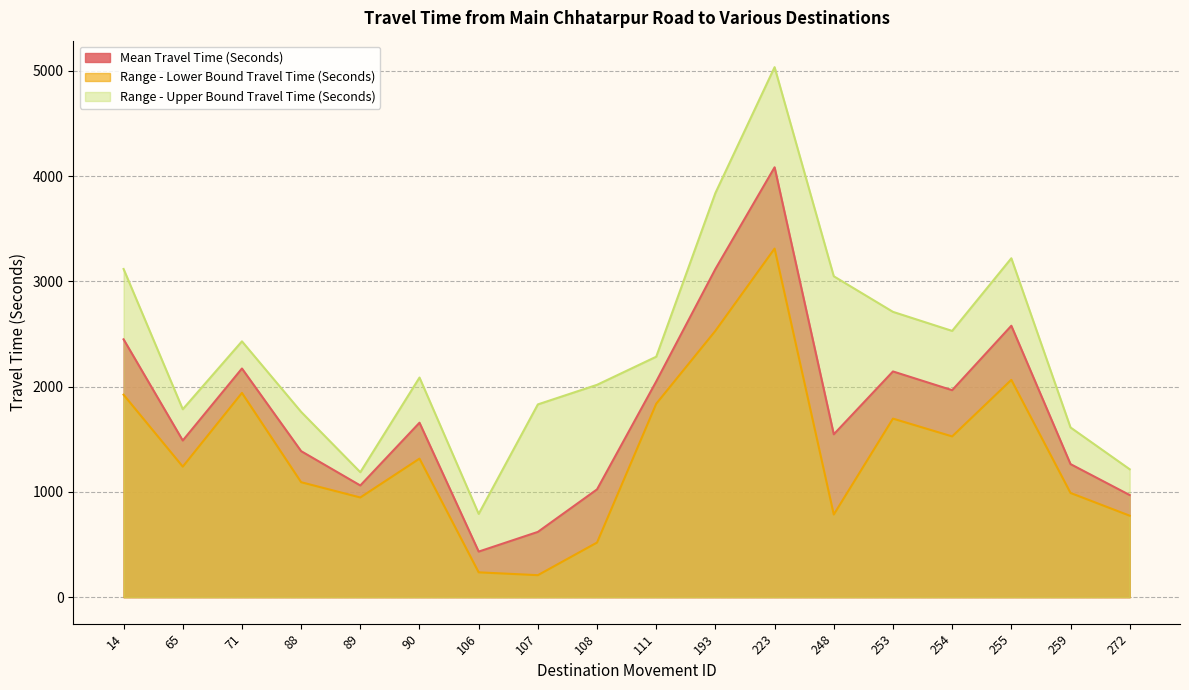

Reading left to right, transcribe all the data shown in this chart.

Mean Travel Time (Seconds): 2449	1488	2172	1387	1061	1657	433	620	1024	2049	3117	4083	1547	2144	1966	2578	1264	970
Range - Lower Bound Travel Time (Seconds): 1923	1240	1940	1092	947	1316	236	209	519	1837	2530	3311	785	1696	1527	2064	990	774
Range - Upper Bound Travel Time (Seconds): 3117	1785	2430	1760	1187	2086	791	1831	2017	2284	3839	5034	3048	2710	2529	3219	1612	1215